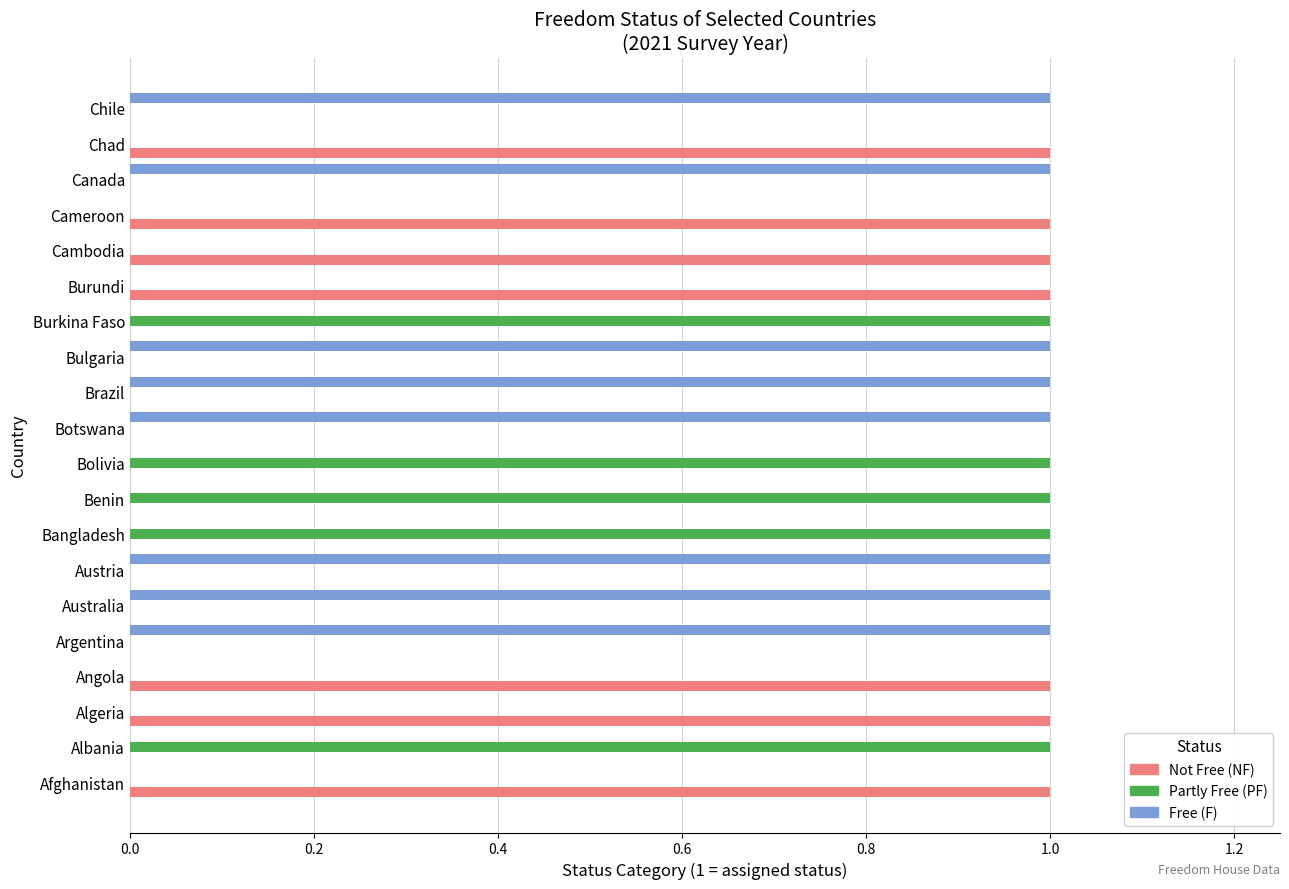

The Not Free (NF) series shows 2 at Cameroon. True or false?

False